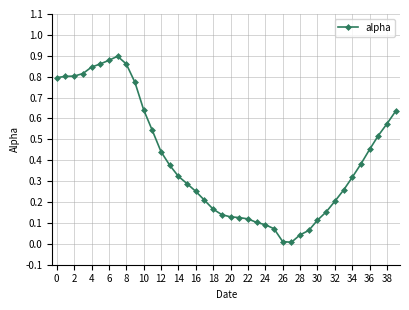

Does the chart display data point markers on the line(s)?

Yes